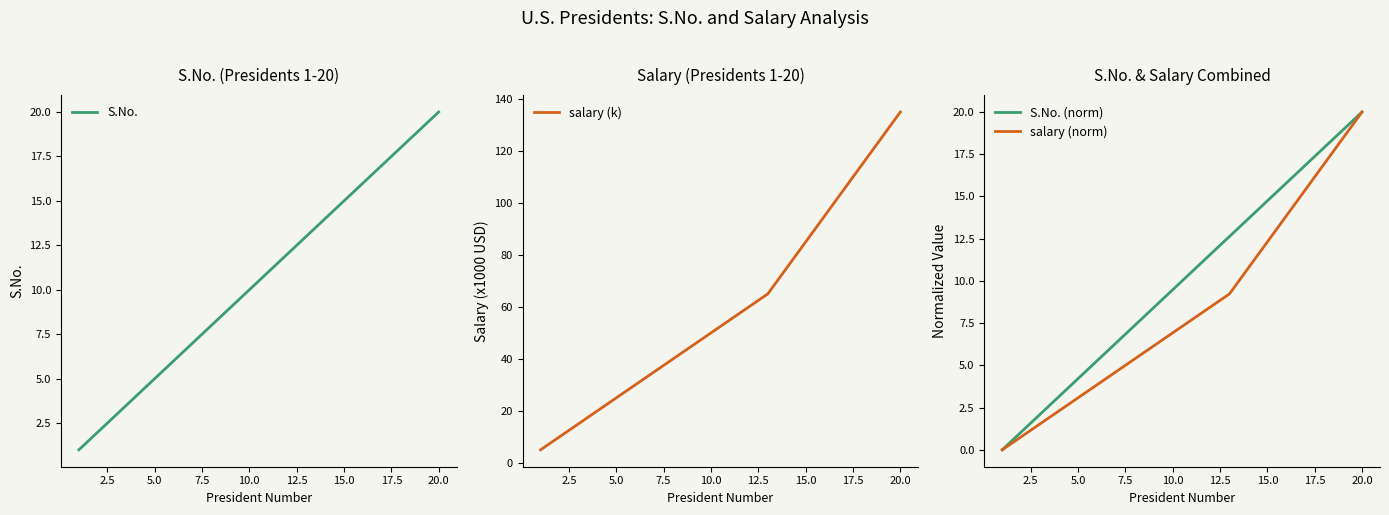

What is the difference between the maximum and minimum values in the S.No. (norm) series?

20.0